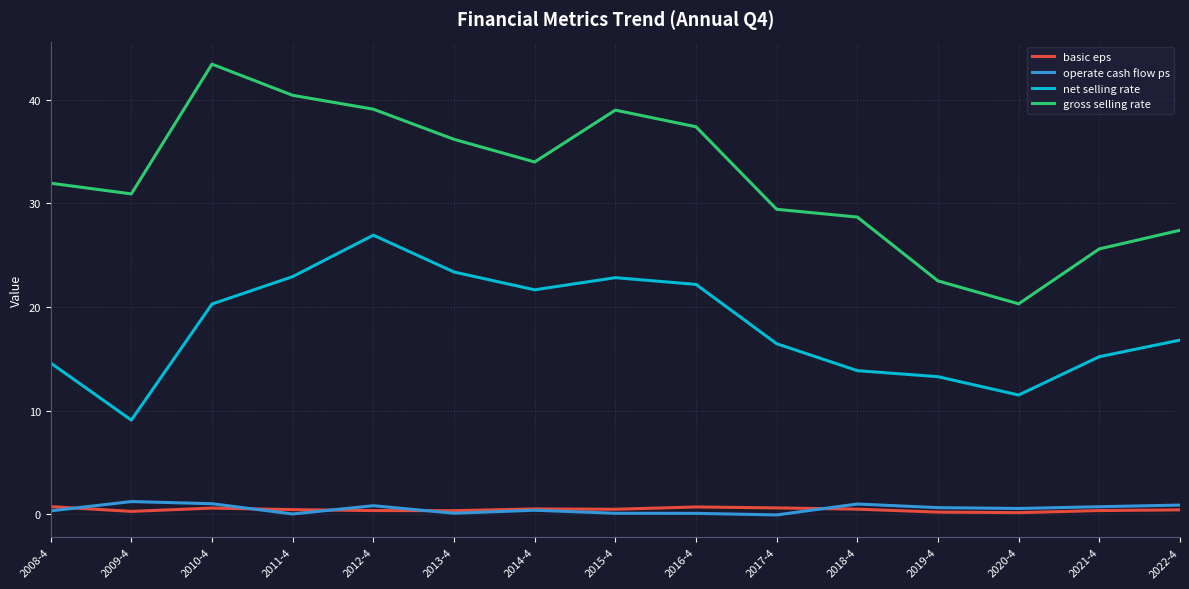

What is the minimum value for gross selling rate?

20.3